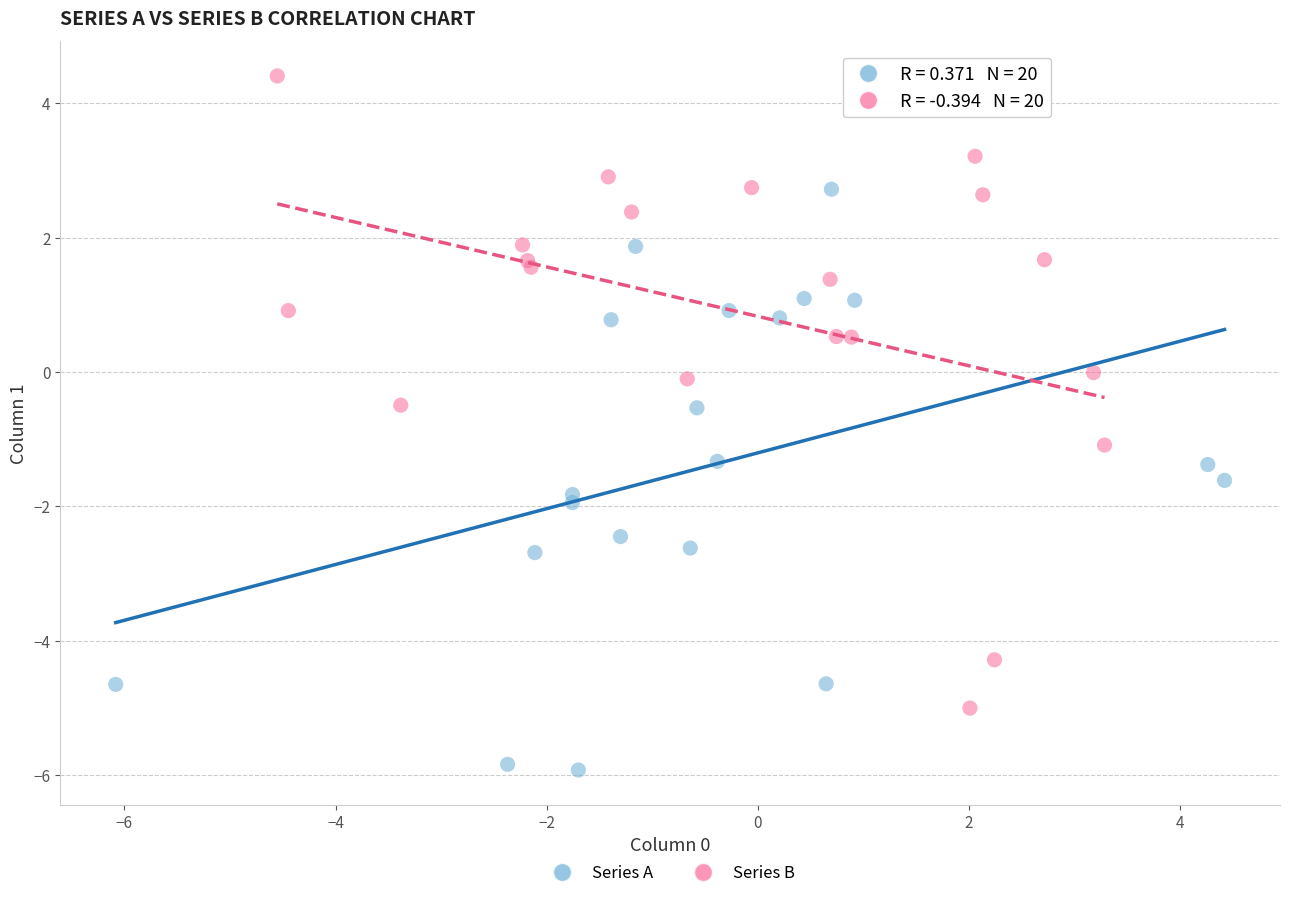

Which series reaches the minimum Y coordinate?

Series A